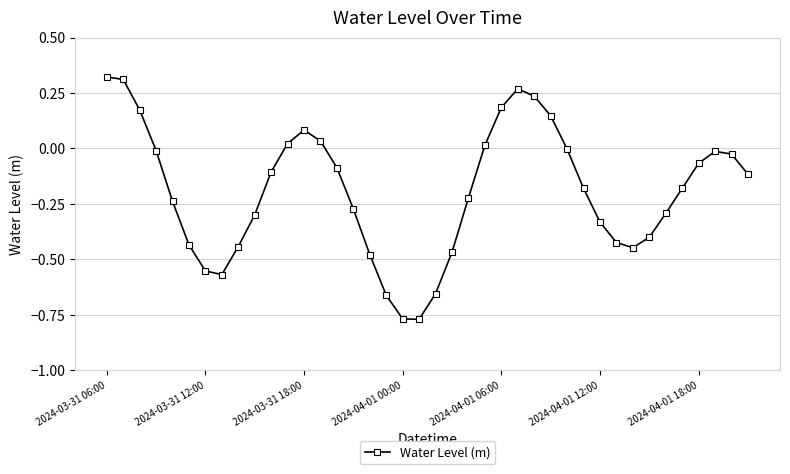

What is the sum of all values?

-7.7